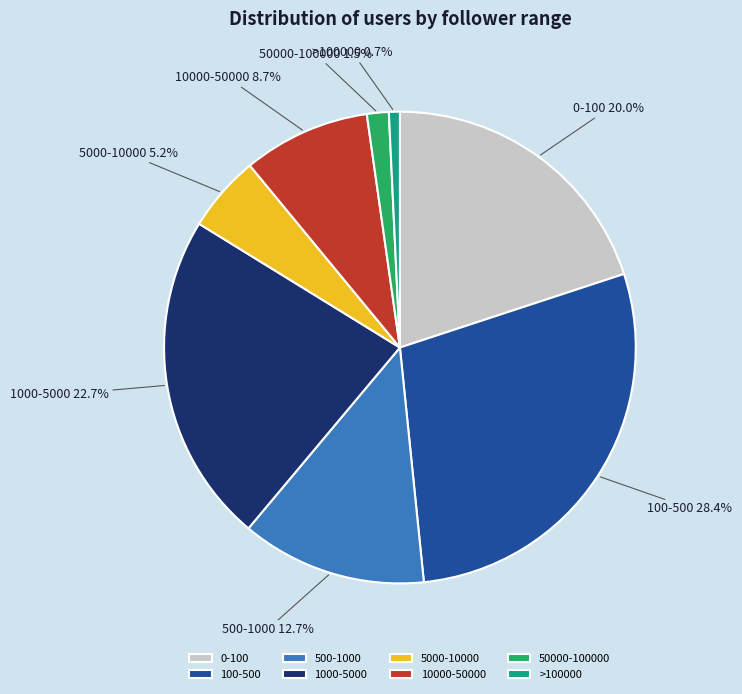

Which category has the smallest portion of the pie?

>100000